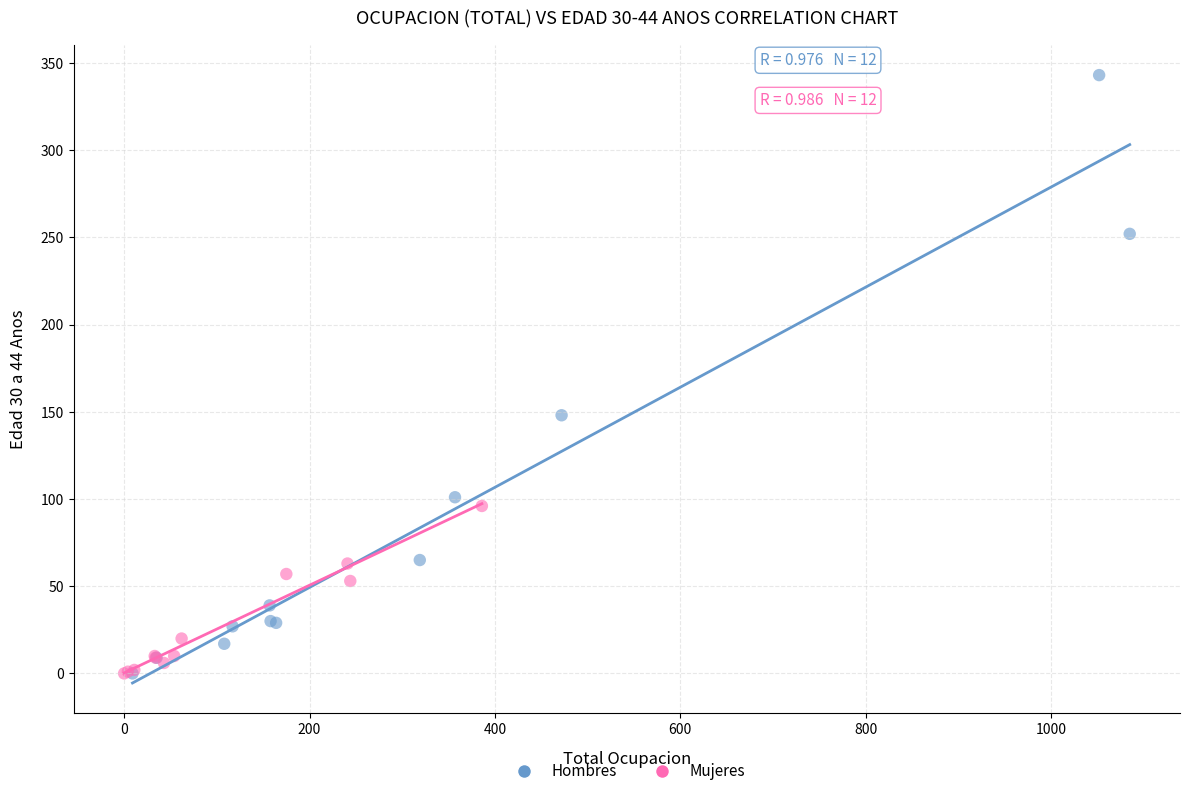

Which series has the widest spread of Y values?

Hombres